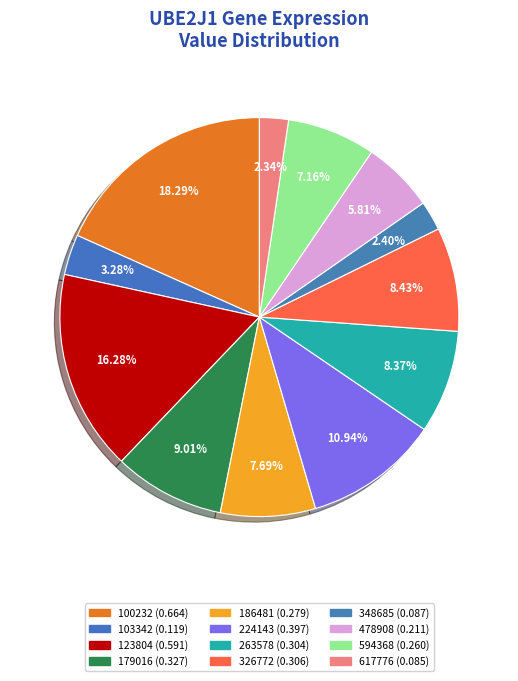

How many slices are in this pie chart?

12